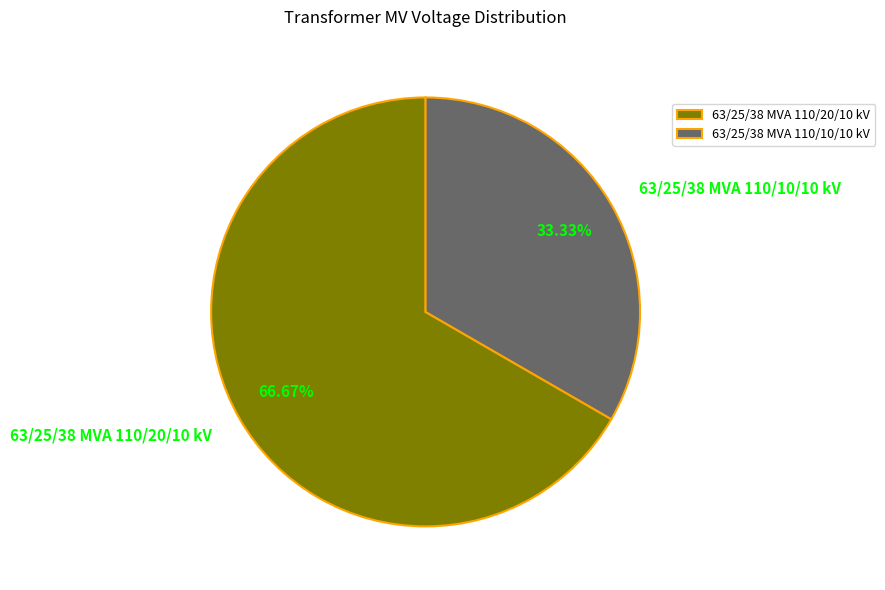

How many slices are in this pie chart?

2